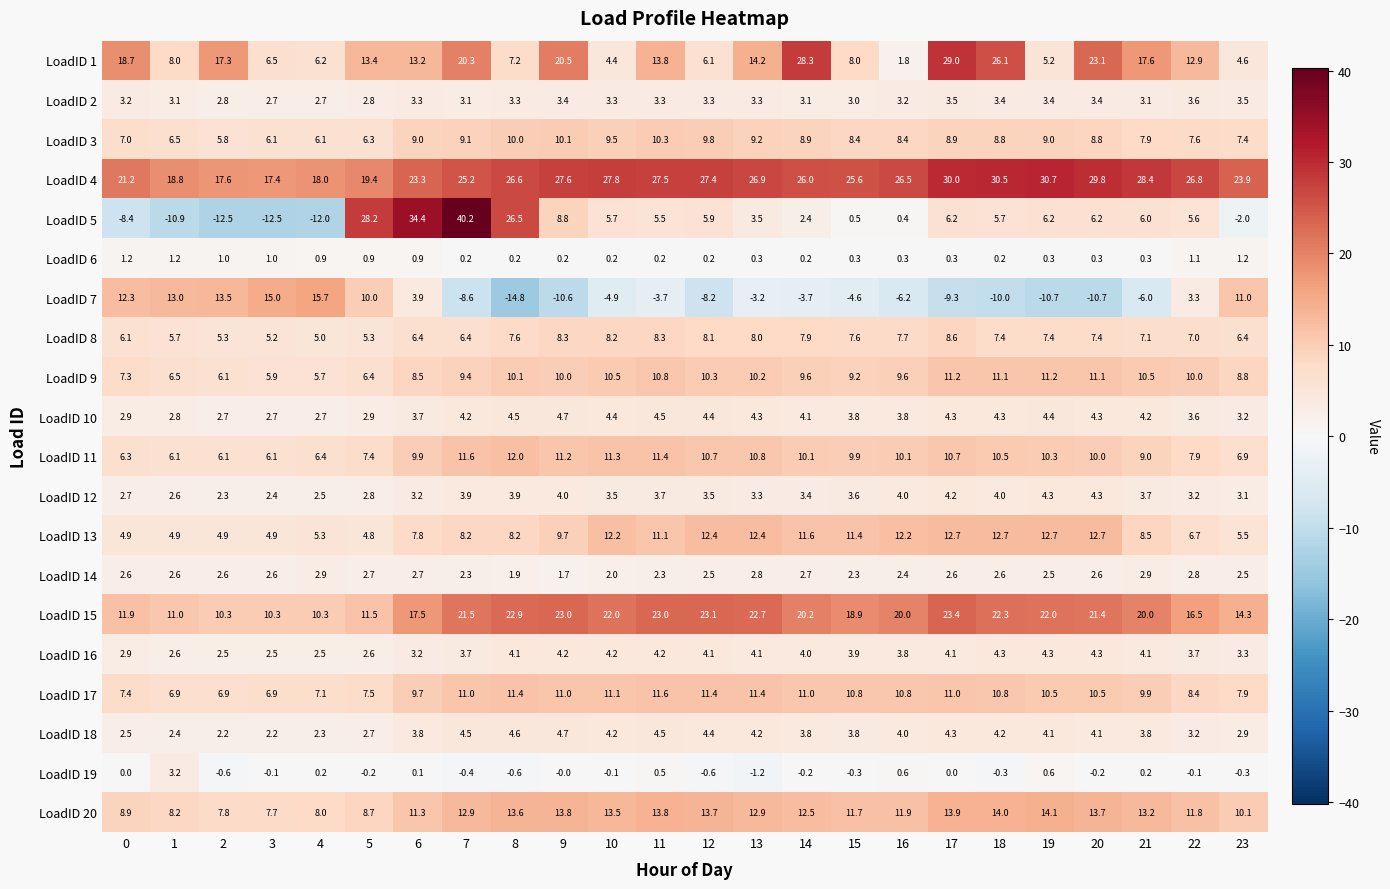

Which series has the widest spread of values?

LoadID 5